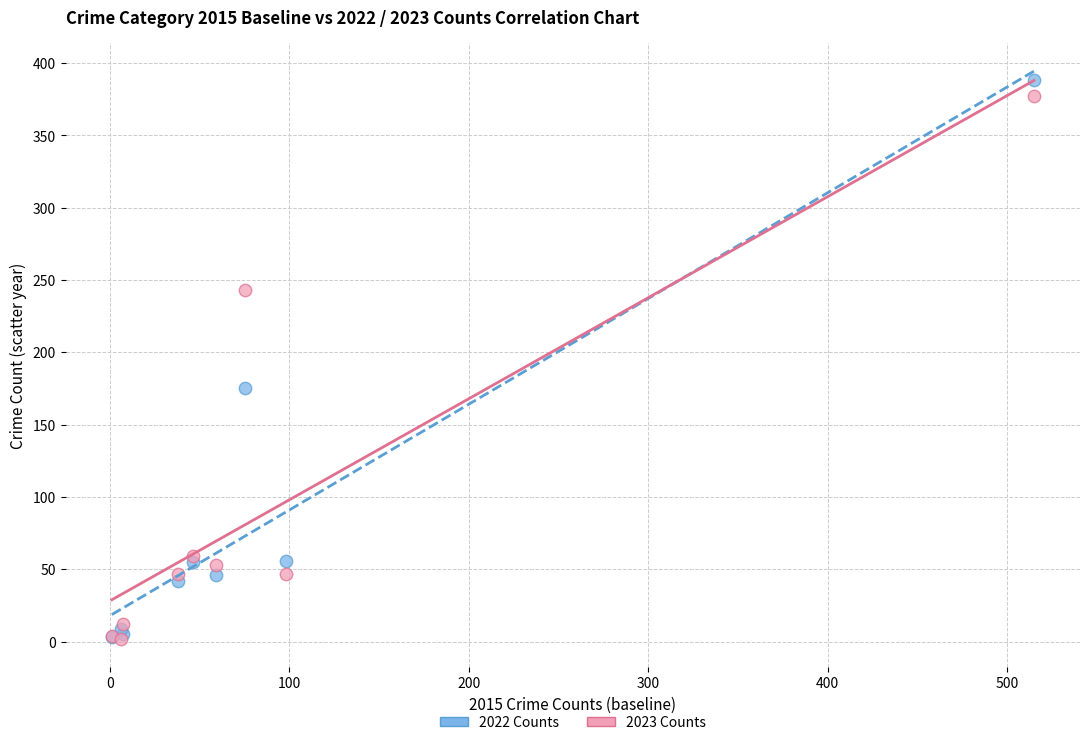

Which series reaches the maximum Y coordinate?

2022 Counts